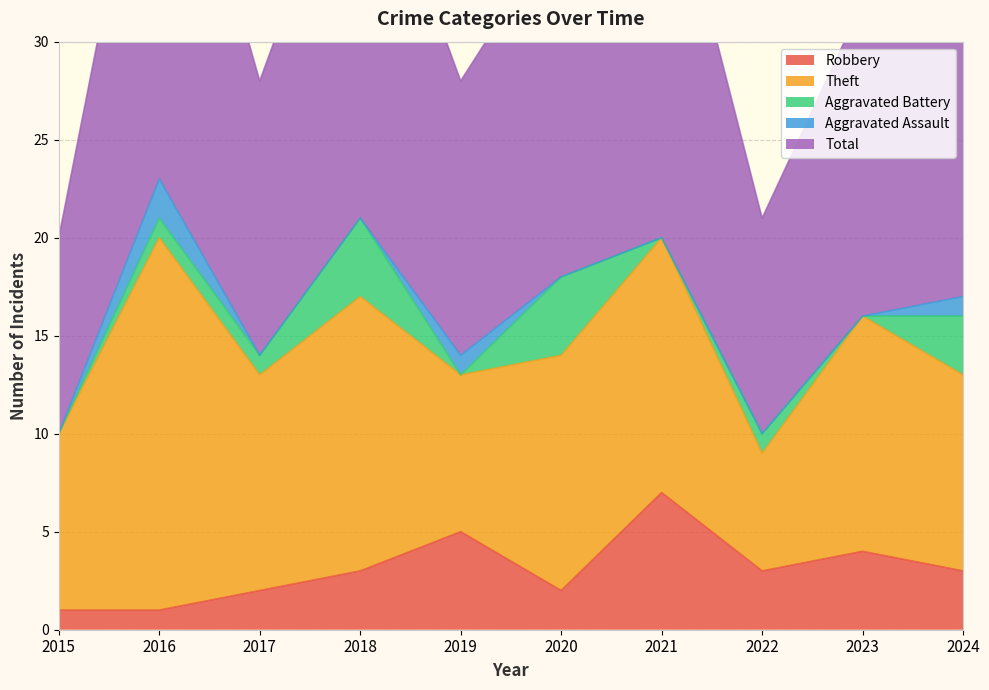

True or false: Theft has a value of 3 at 2022.

False